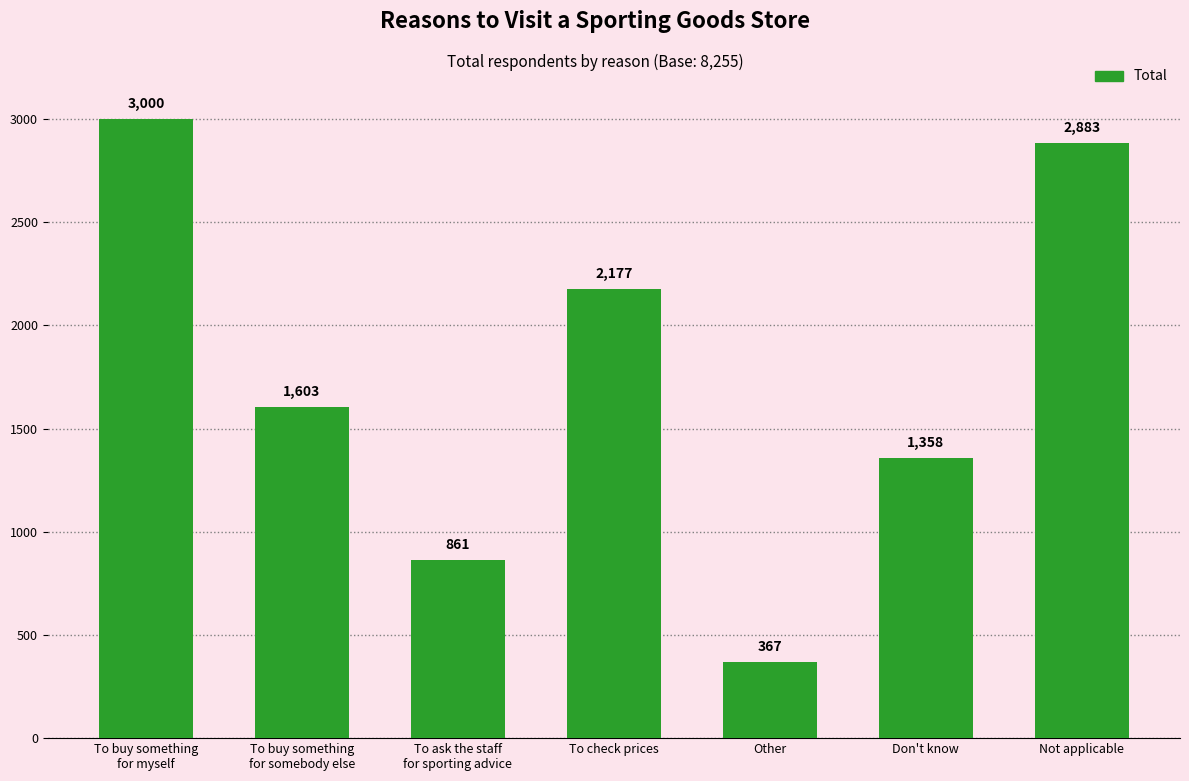

True or false: the data shows 256 at To ask the staff
for sporting advice.

False